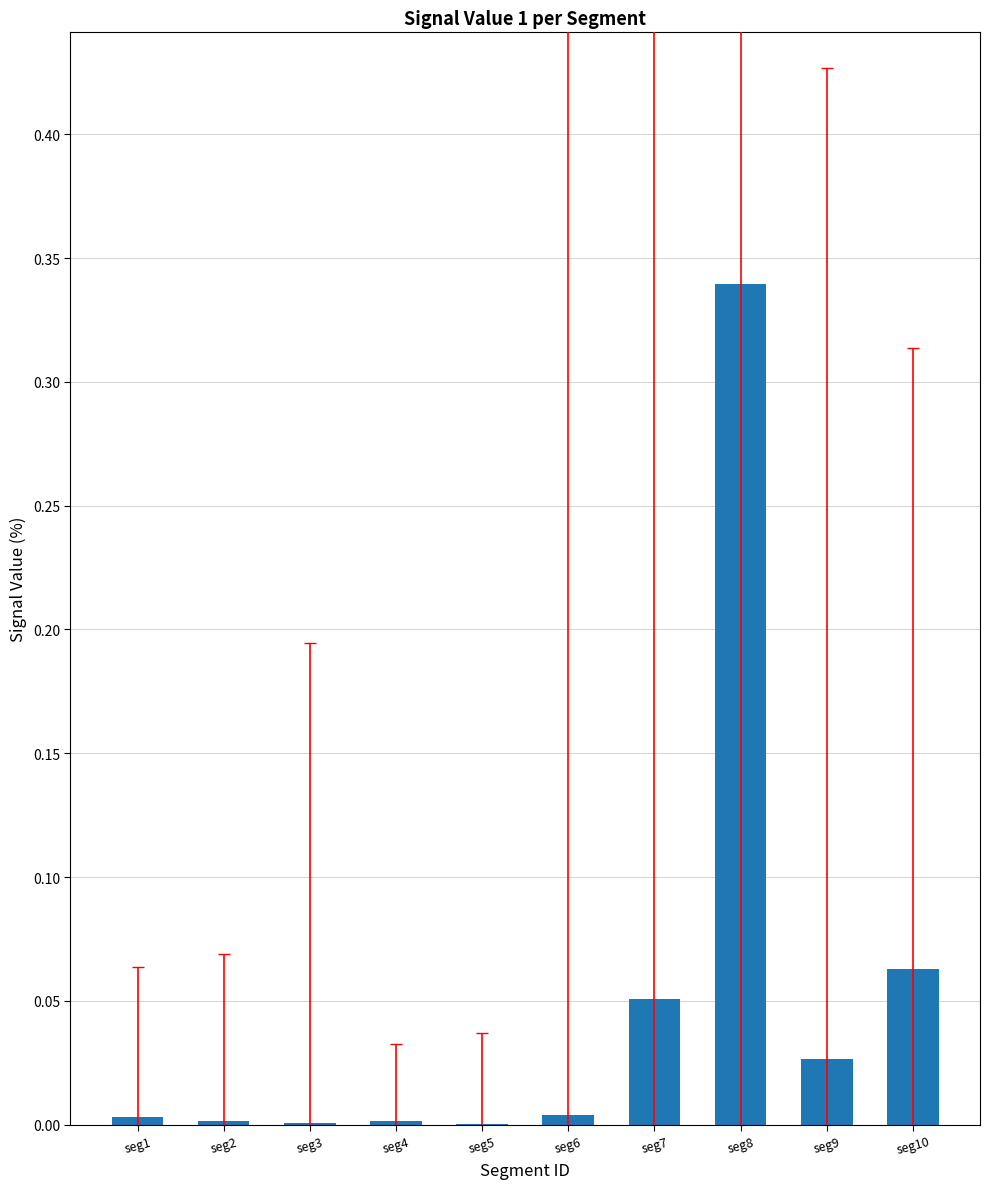

How many series are shown in this chart?

1